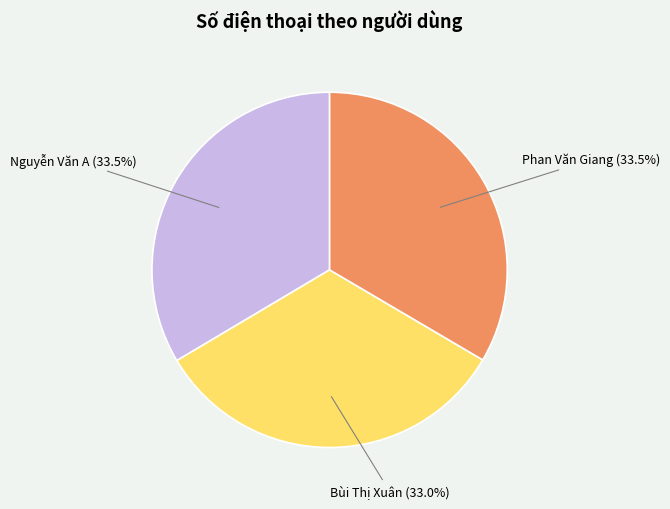

Does Phan Văn Giang represent more than half of the total?

No